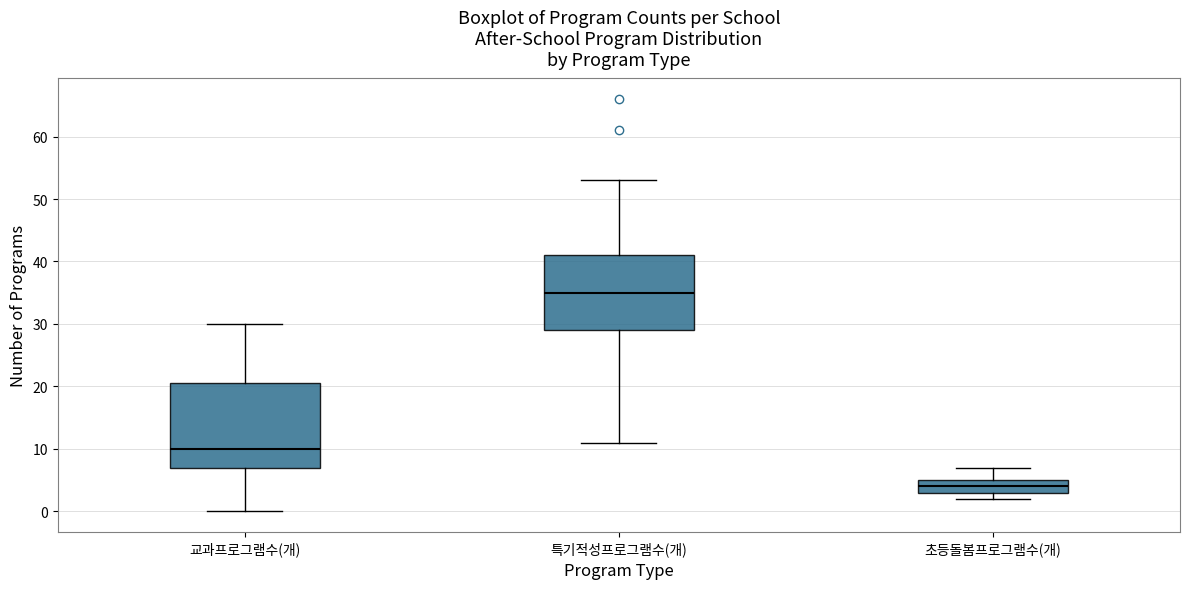

Reading left to right, read every box against the y-axis: the position of its median line, the range the box covers, and the ends of its whiskers. The values are not printed on the chart, so give them approximately, as read against the axis.

교과프로그램수(개): median 10, box 7 to 21, whiskers 0 to 30
특기적성프로그램수(개): median 35, box 29 to 41, whiskers 11 to 53
초등돌봄프로그램수(개): median 4, box 3 to 5, whiskers 2 to 7